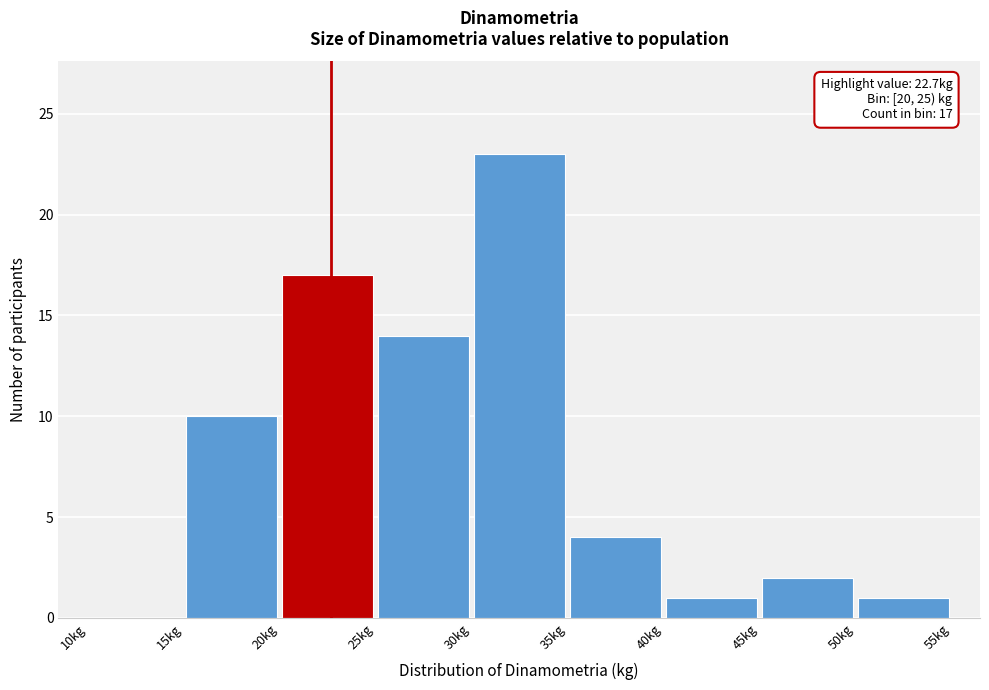

Over which range of the x-axis is the bar tallest?

30 to 35